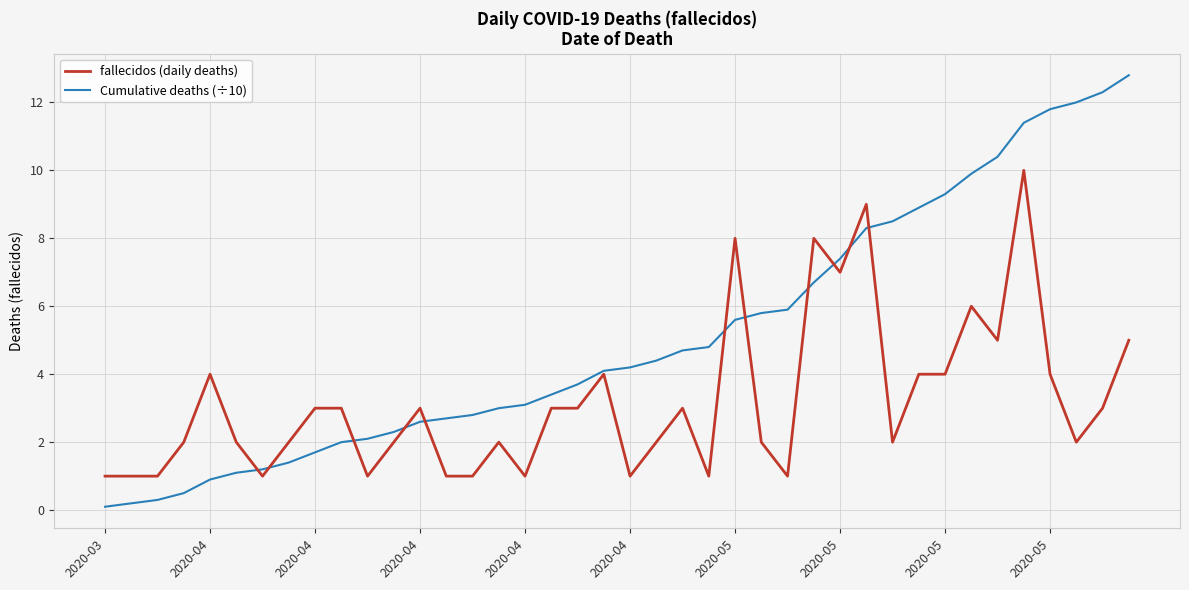

Rank the series by their maximum value, from lowest to highest.

fallecidos (daily deaths), Cumulative deaths (÷10)